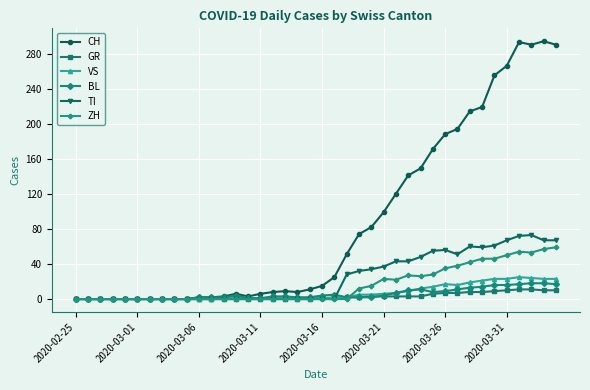

At how many categories does at least one series exceed 160?

11